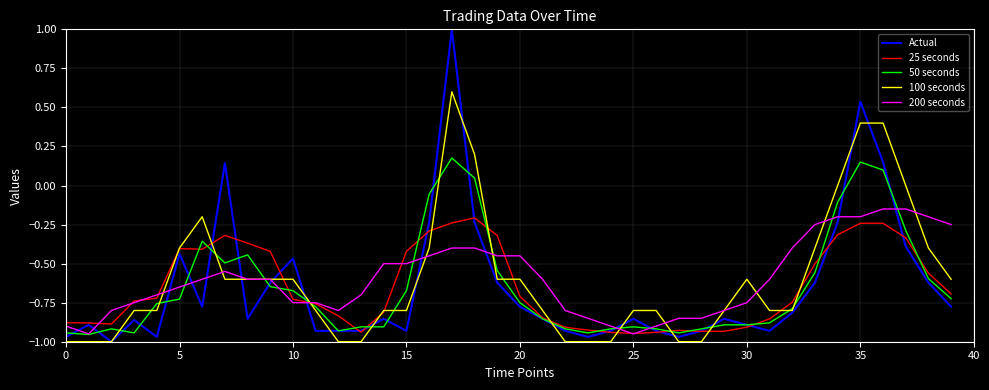

What is the greatest value displayed?

1.0